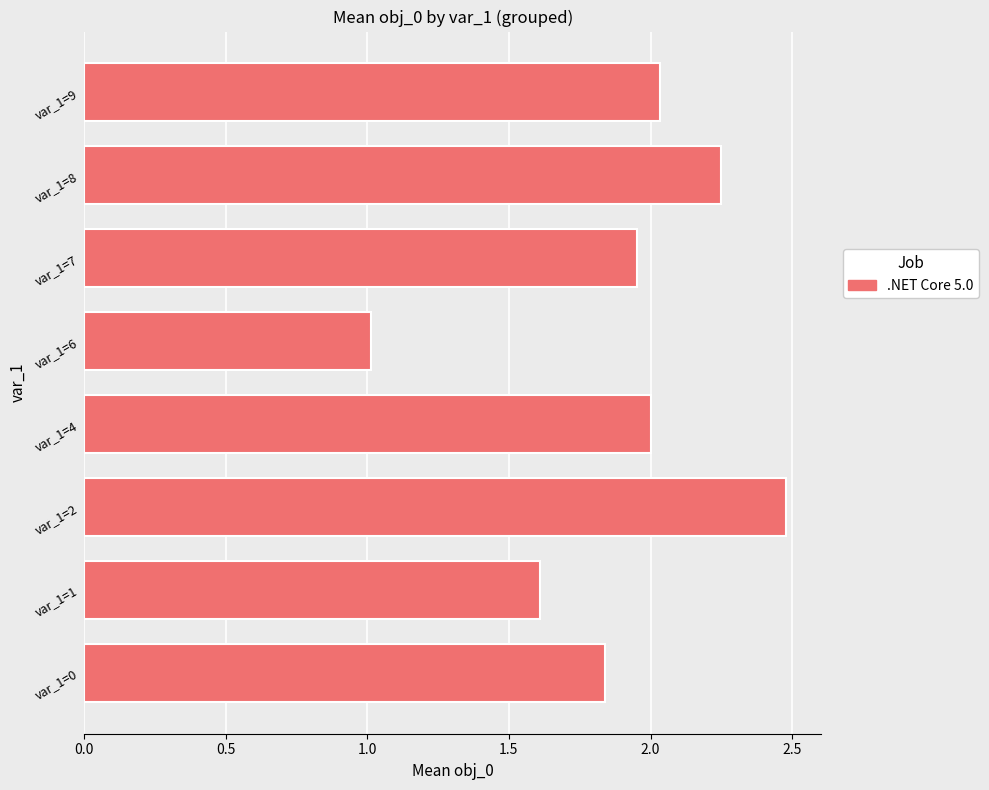

True or false: the data shows 0.4 at var_1=6.

False